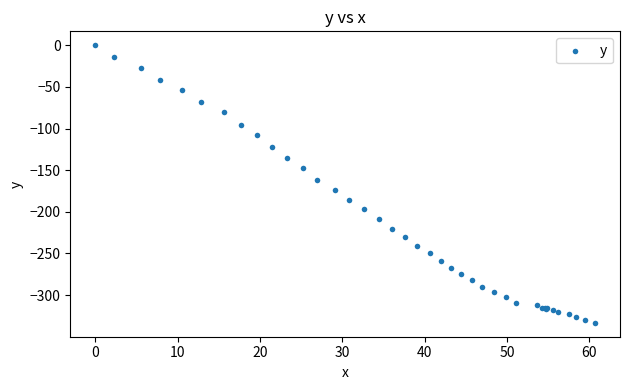

What Y value in the scatter plot is closest to -166?

-161.7